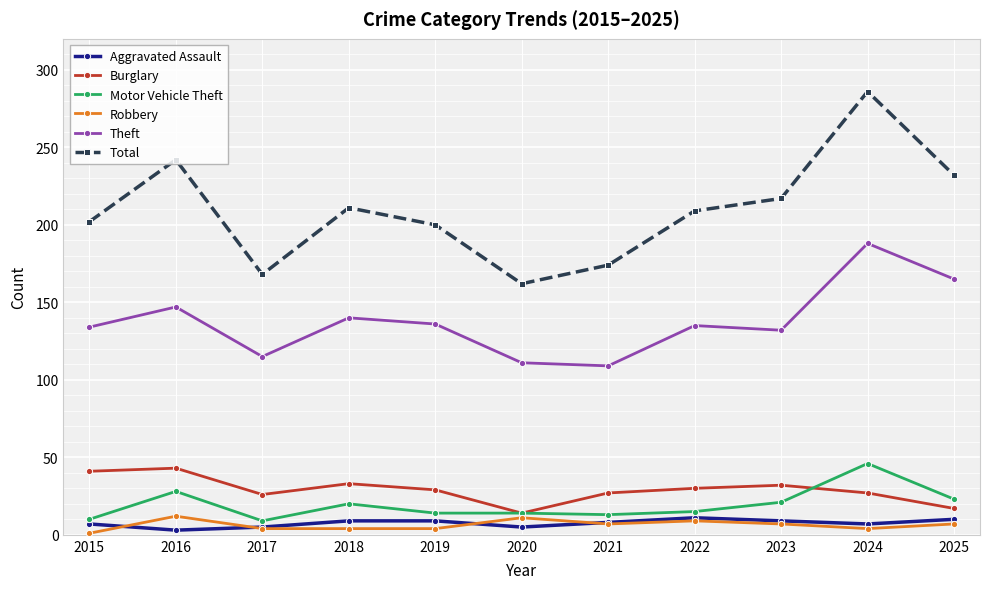

The Burglary series shows 39 at 2017. True or false?

False